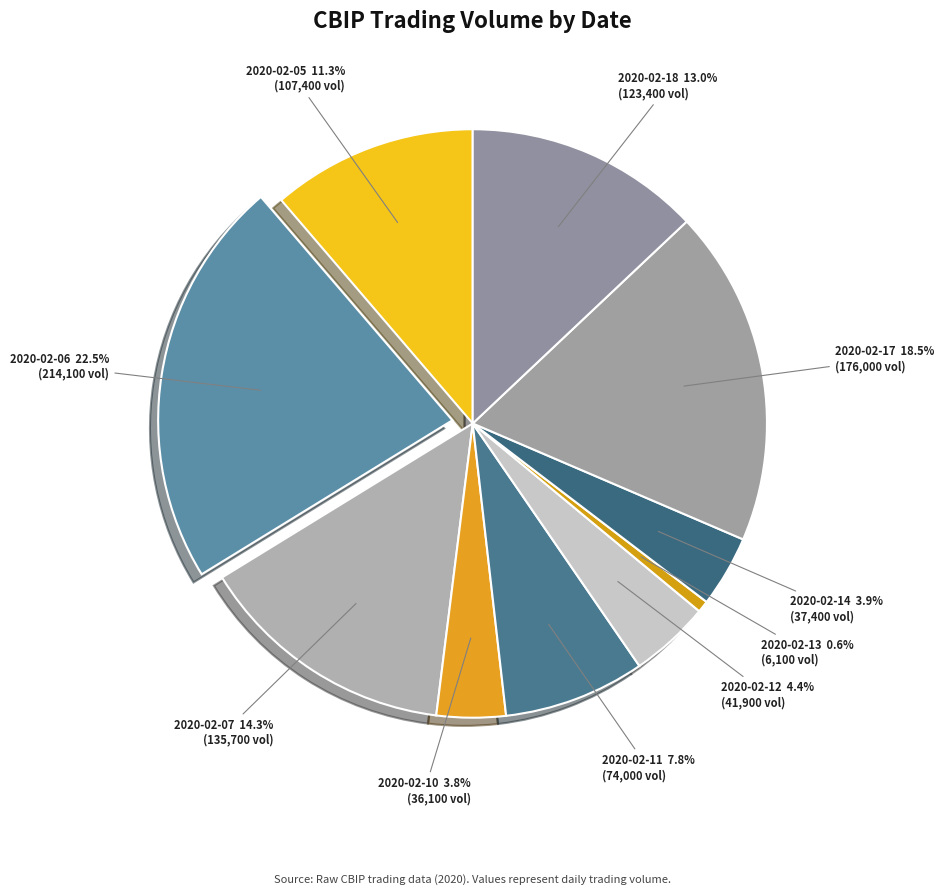

Count the number of slices in the pie.

10